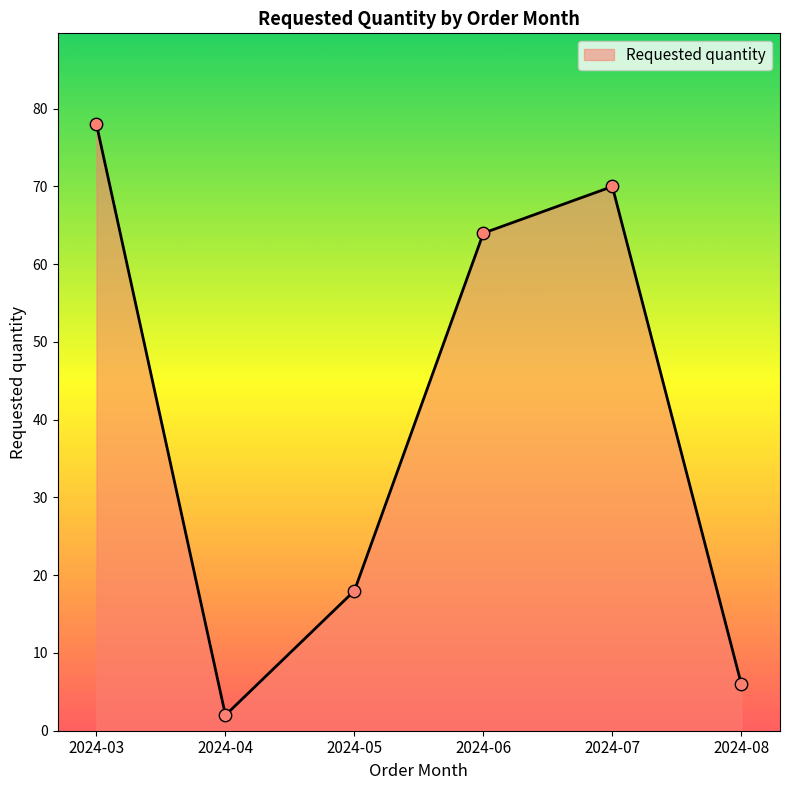

What is the change in value from 2024-03 to 2024-06?

-14